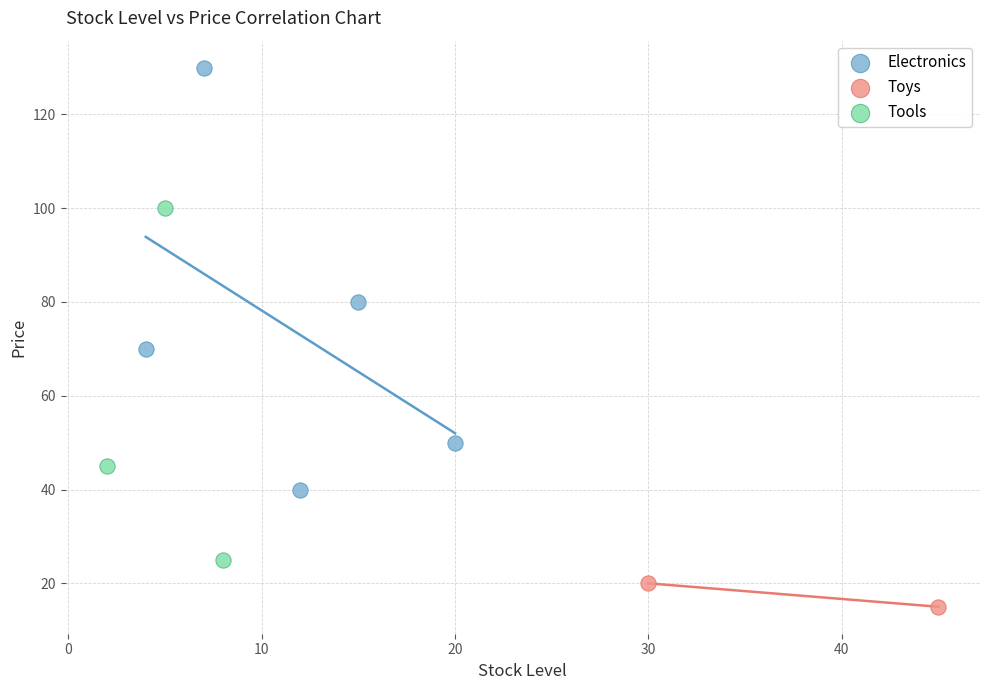

What are all the series names shown in the legend?

Electronics, Toys, Tools